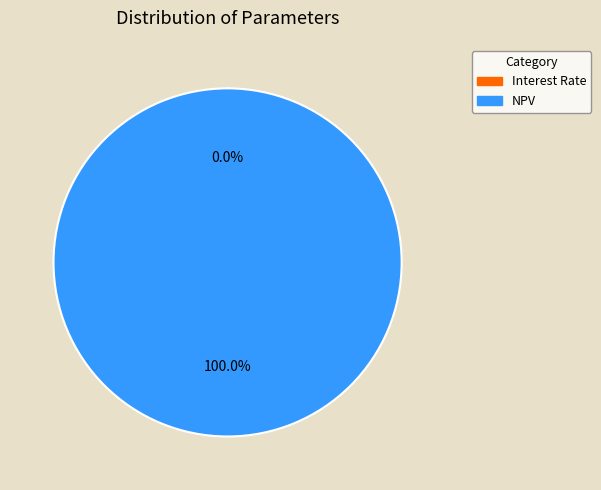

Which category accounts for the majority?

NPV